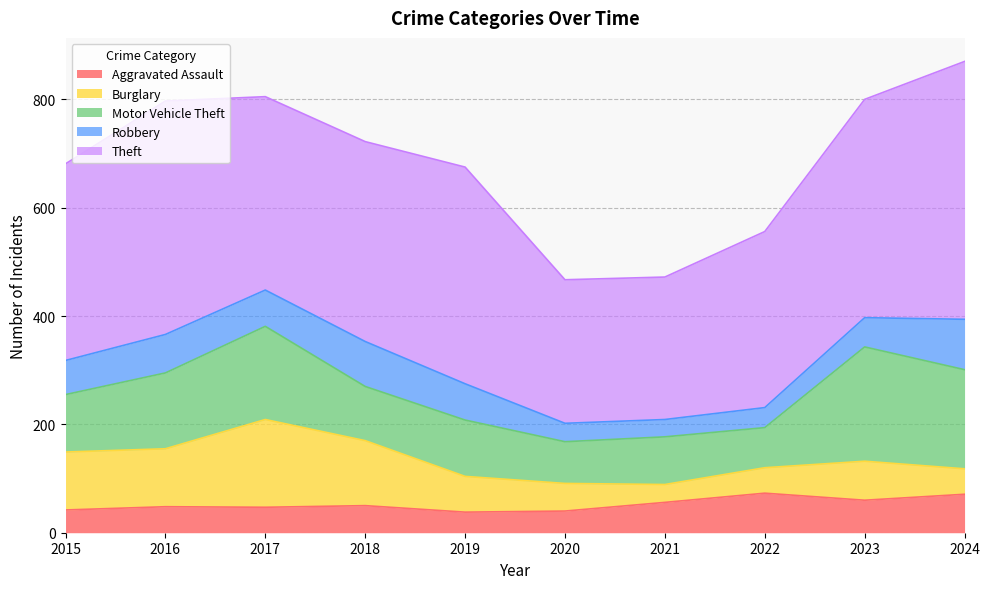

Is it true that Motor Vehicle Theft equals 104 at 2019?

True